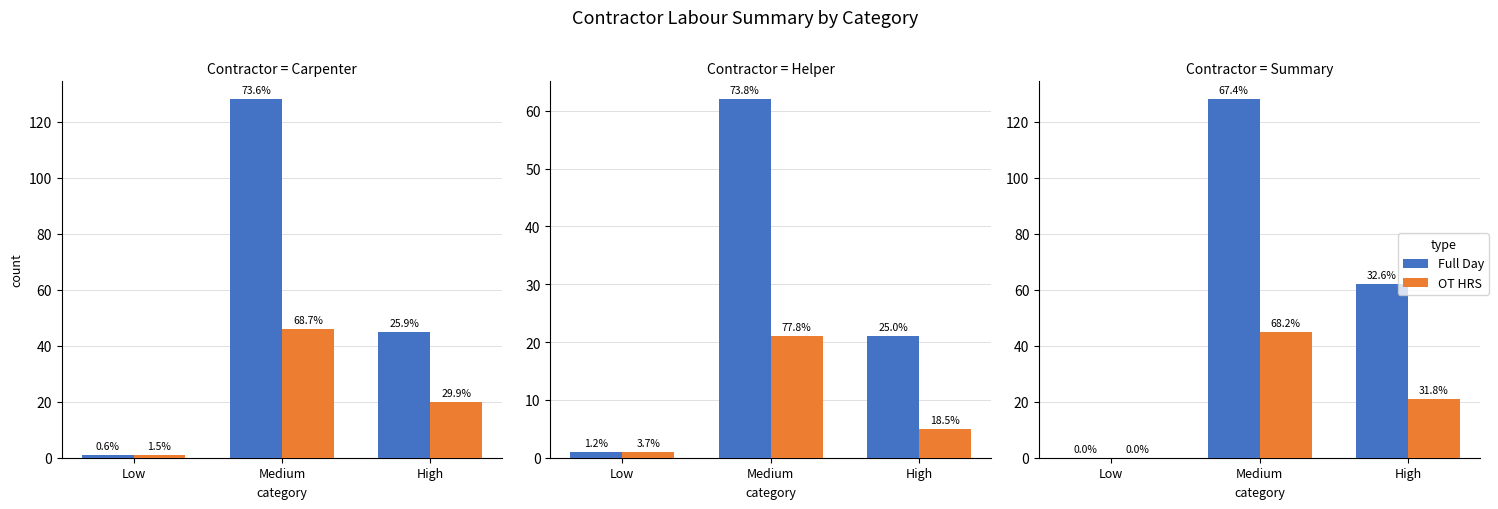

Rank the categories by OT HRS value from lowest to highest.

Low, High, Medium